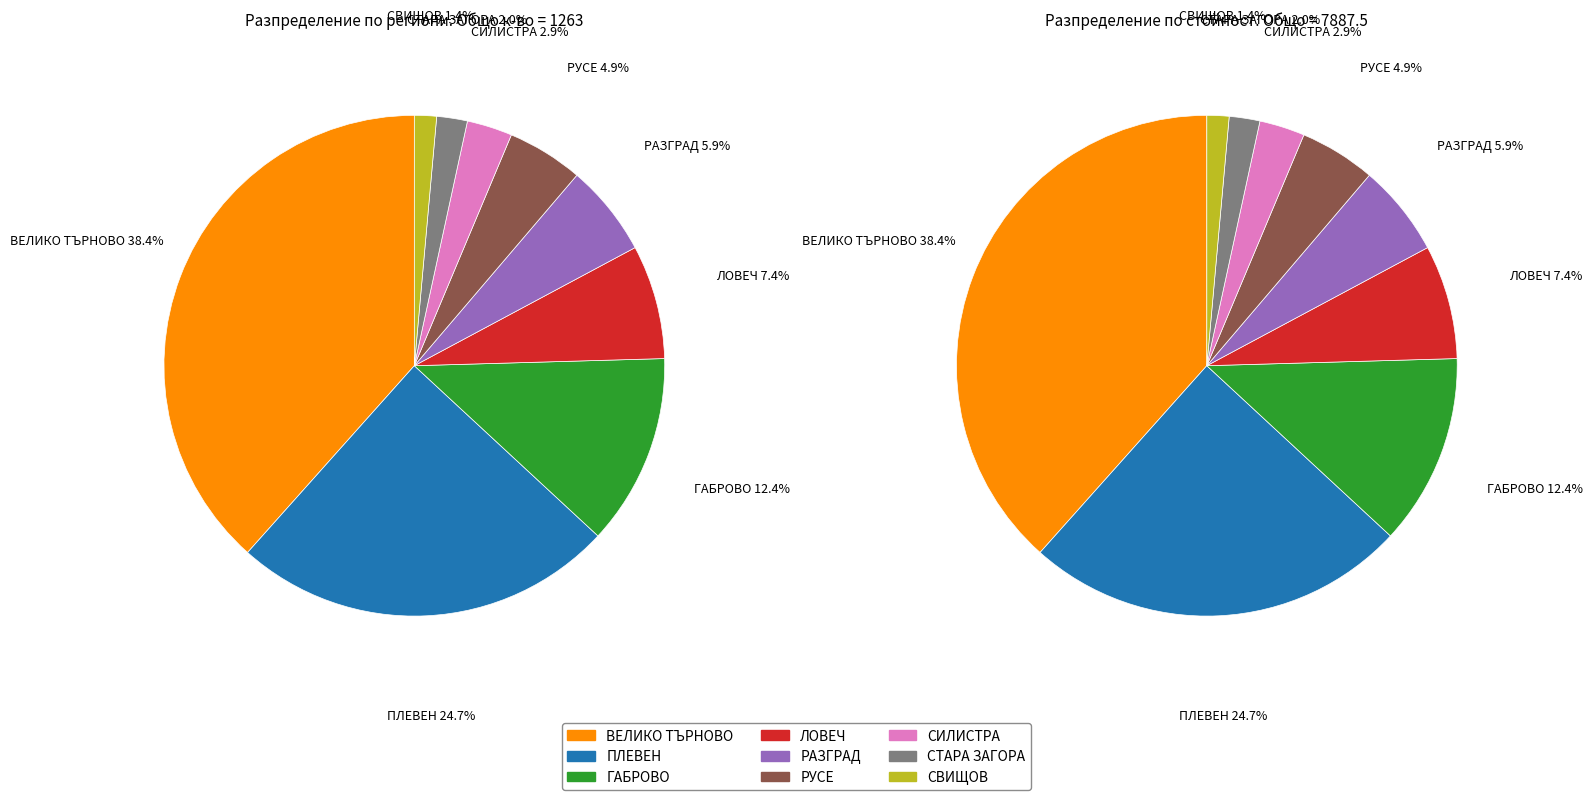

What is the smallest slice in the pie chart?

СВИЩОВ